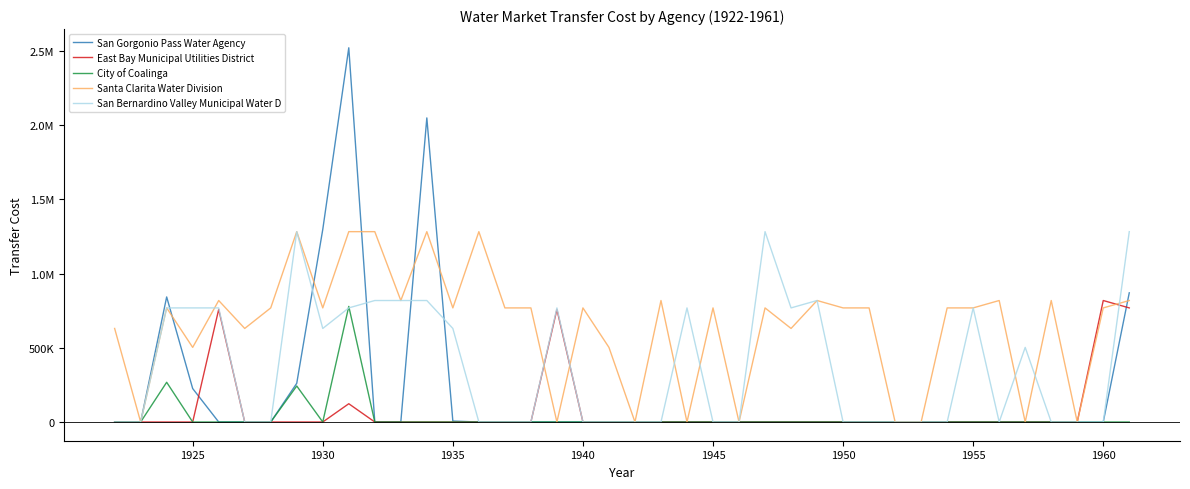

In San Bernardino Valley Municipal Water D, how many points are higher than both neighbors (excluding endpoints)?

7